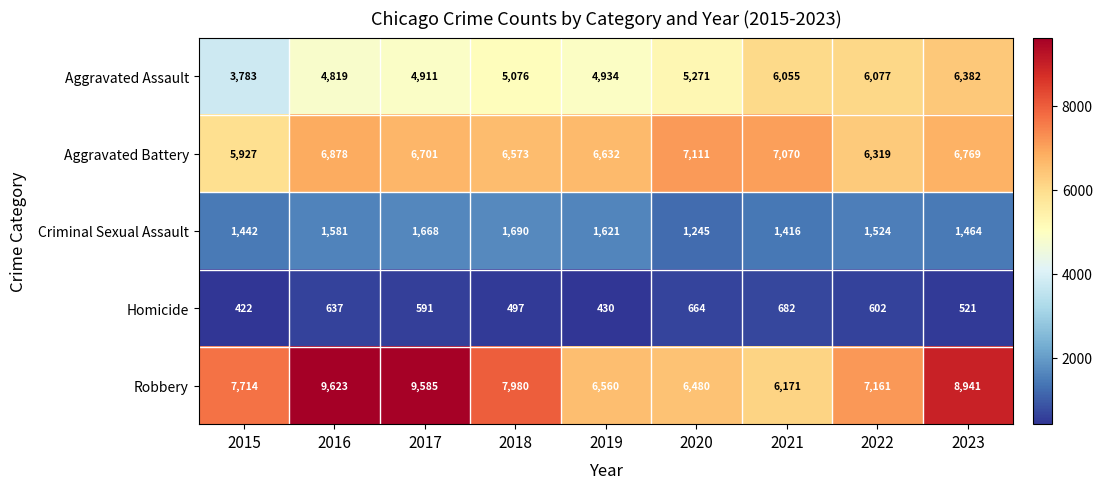

Which series changed the most between 2018 and 2021?

Robbery